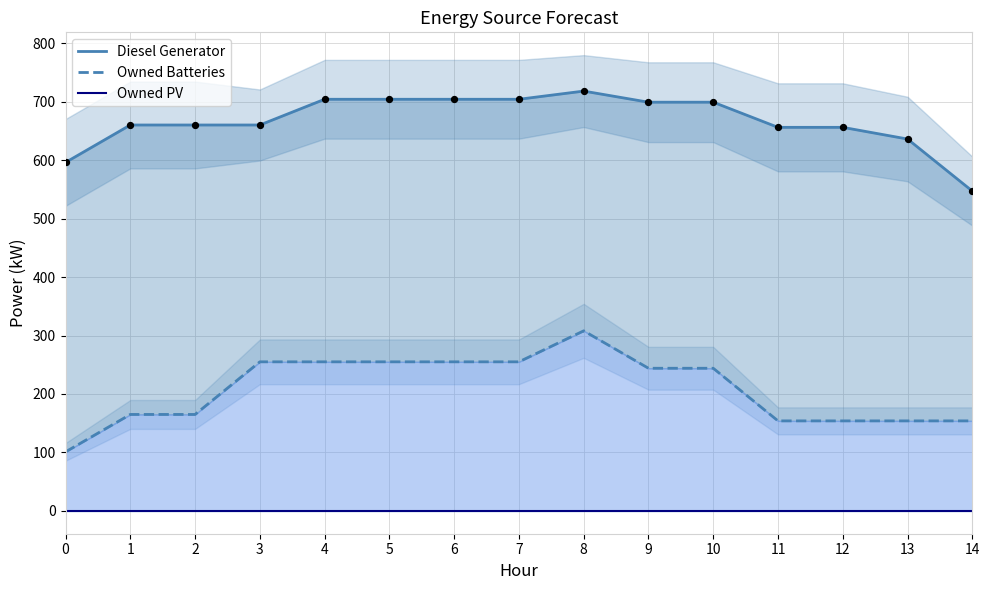

Which series contains the lowest Y value?

Owned PV